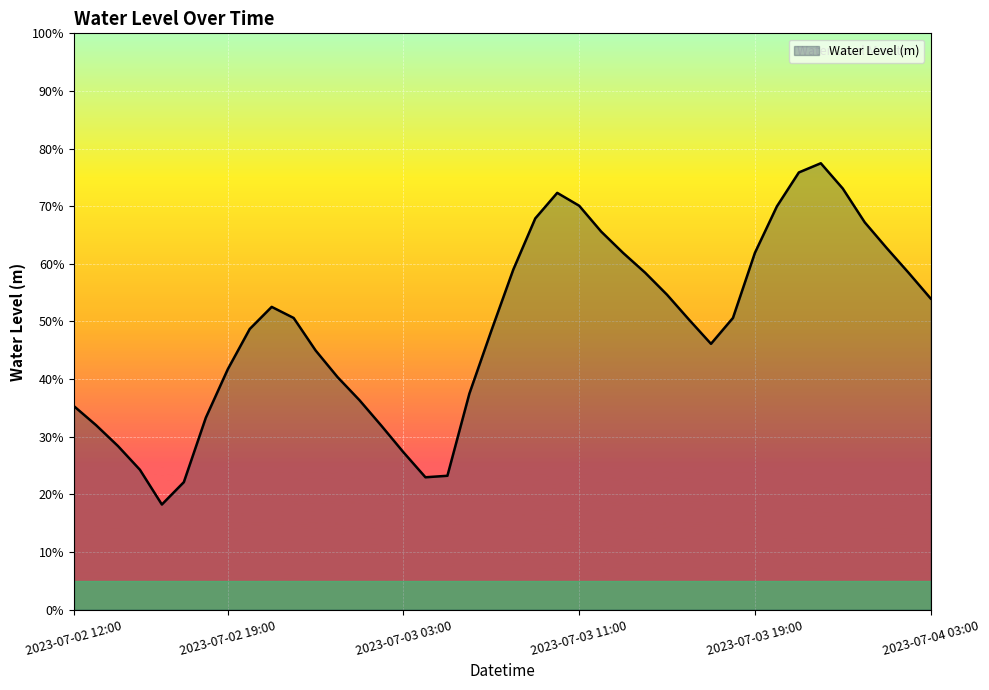

How many interior local peaks (higher than both neighbors) does the data have?

3